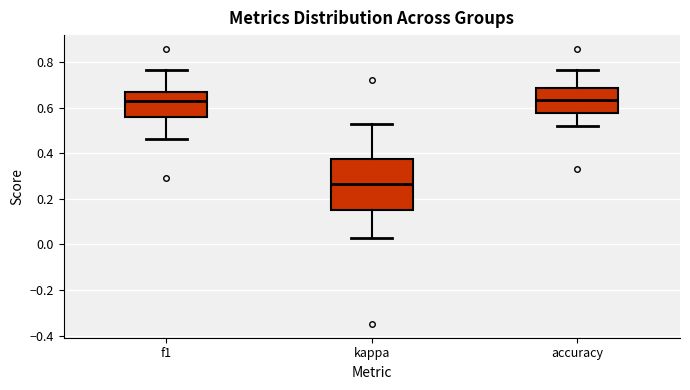

Comparing the boxes themselves (not the whiskers), which one is the tallest?

kappa